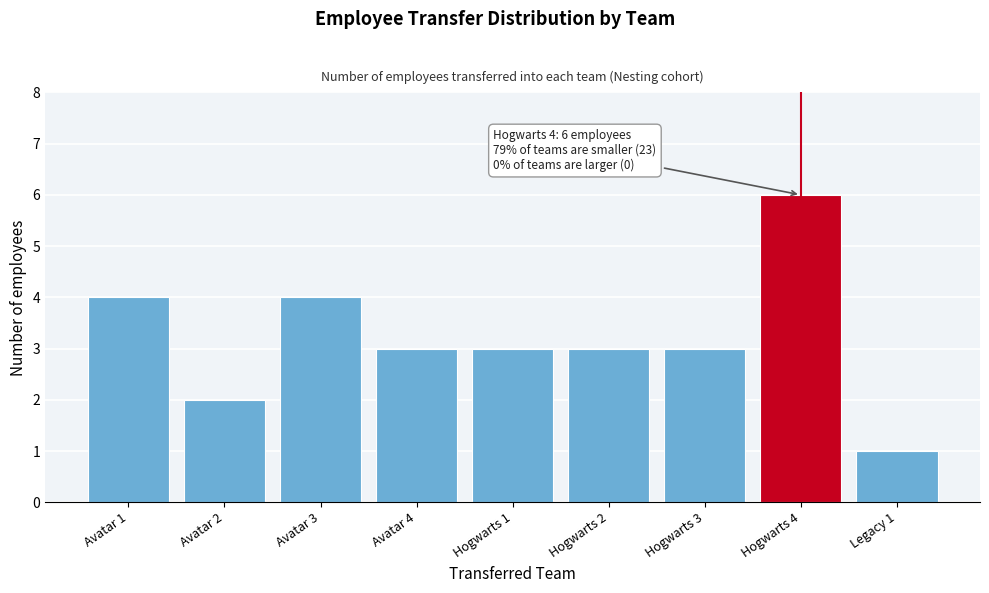

Reading left to right, list all the values displayed in this chart.

4	2	4	3	3	3	3	6	1